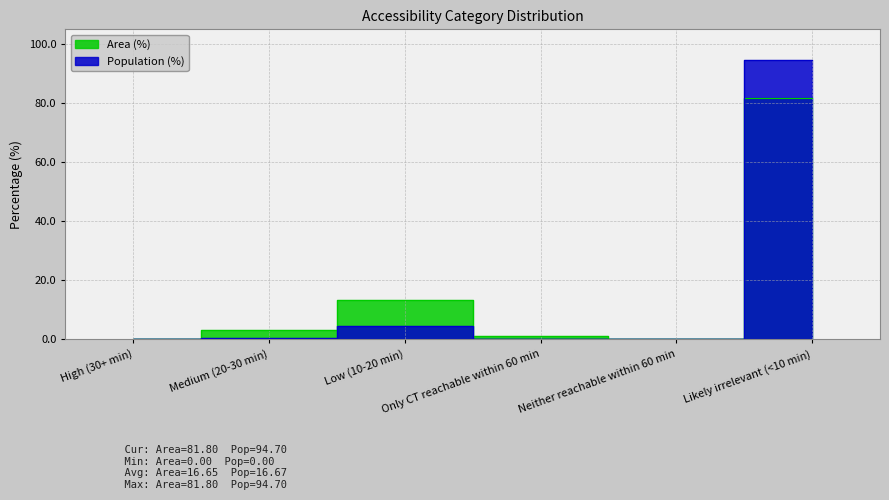

Rank the series by their maximum value, from highest to lowest.

Population (%), Area (%)